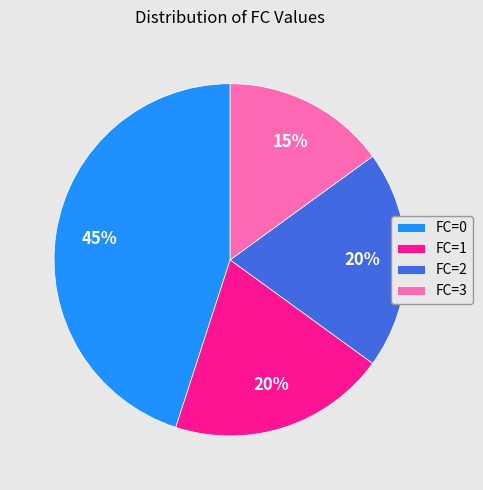

Is there any slice that represents more than half of the pie?

No